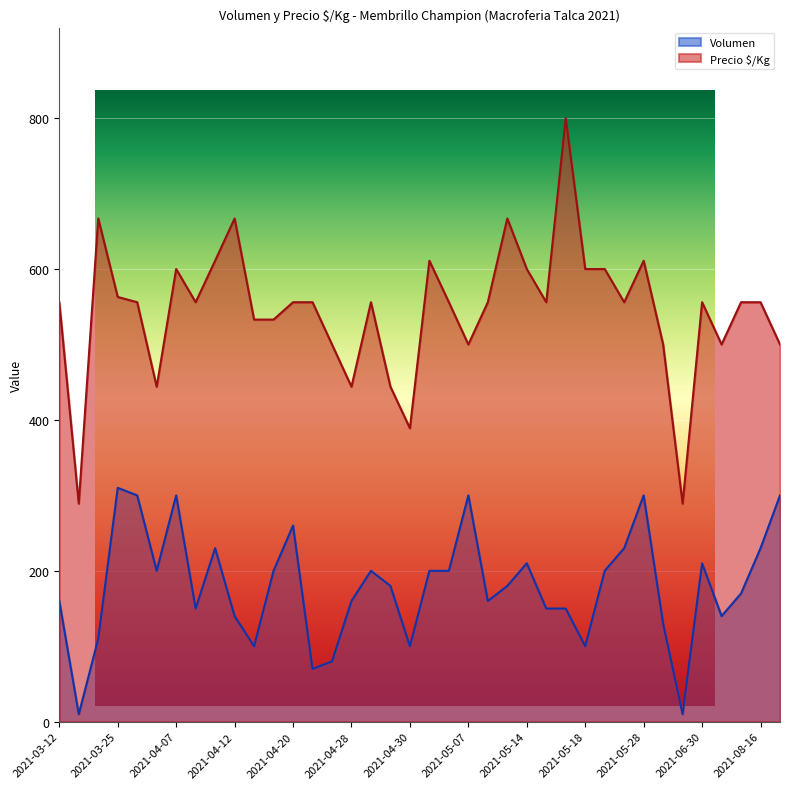

Between 2021-03-16 and 2021-04-30, which series saw the biggest shift?

Volumen